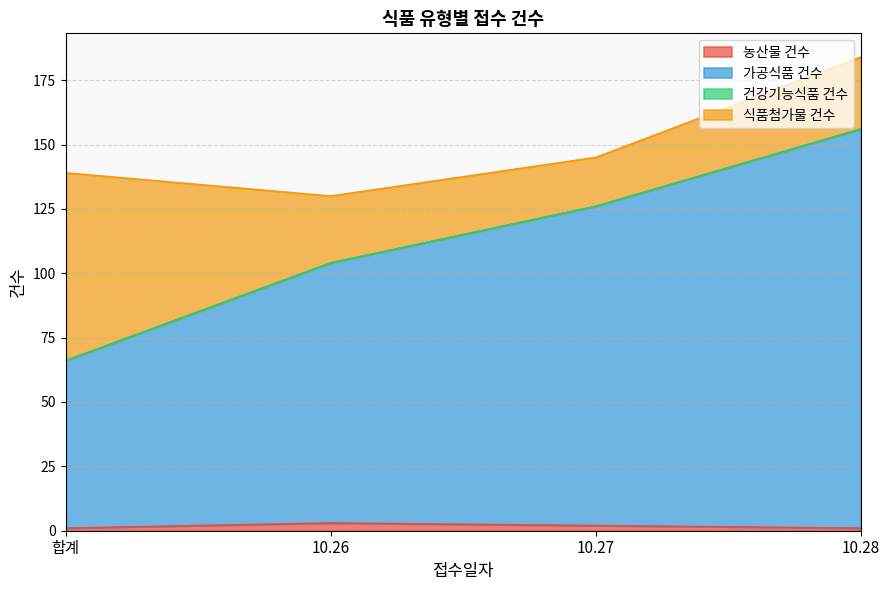

How many lines are shown in the chart?

4